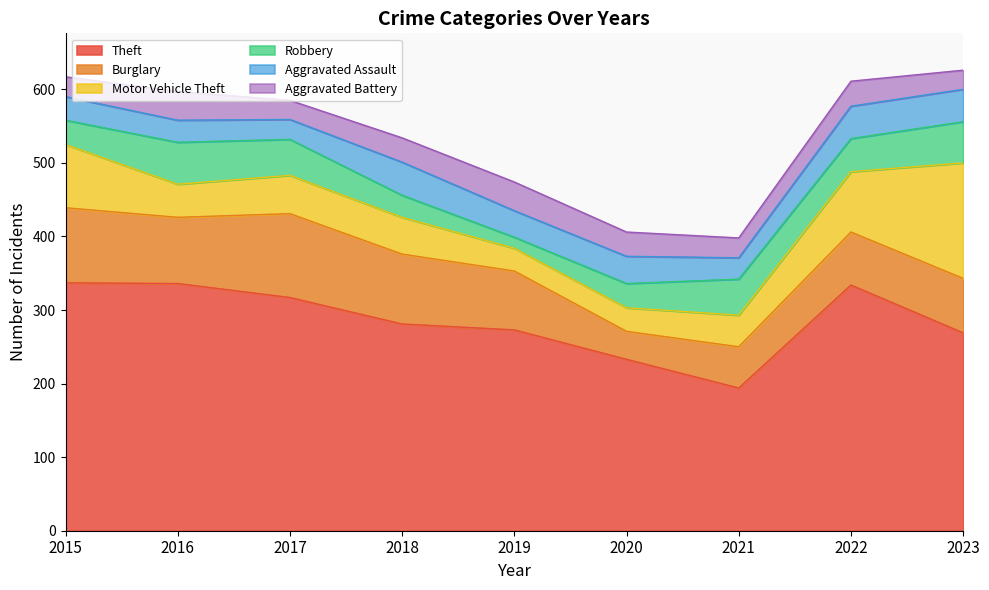

The value of Aggravated Assault at 2015 is 9. True or false?

False